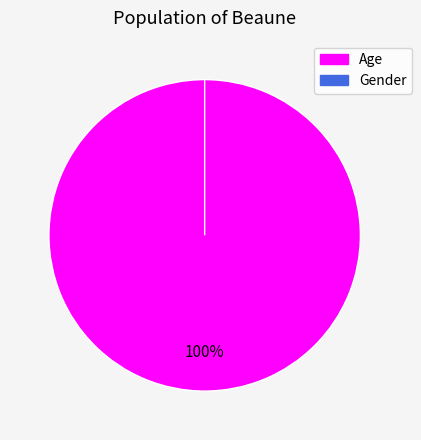

How many segments does this pie chart have?

2